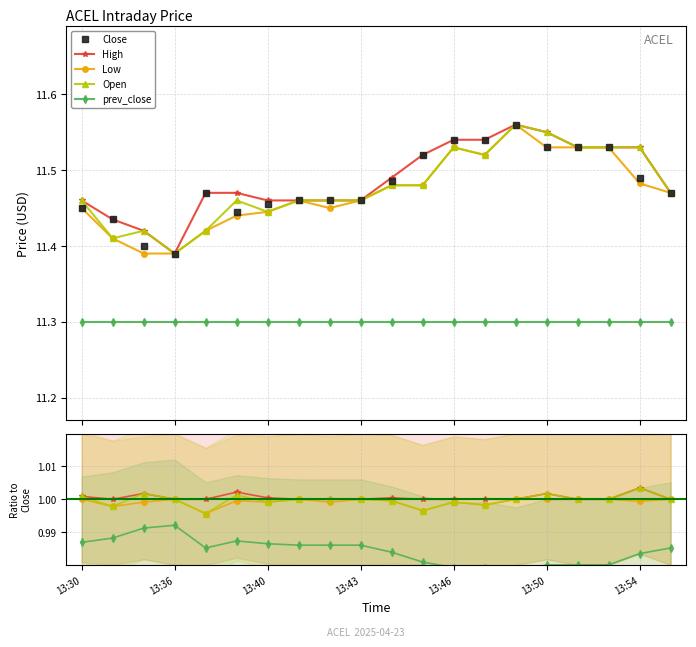

Rank the series at 13:46 from lowest to highest value.

prev_close, Low, Open, High, Close